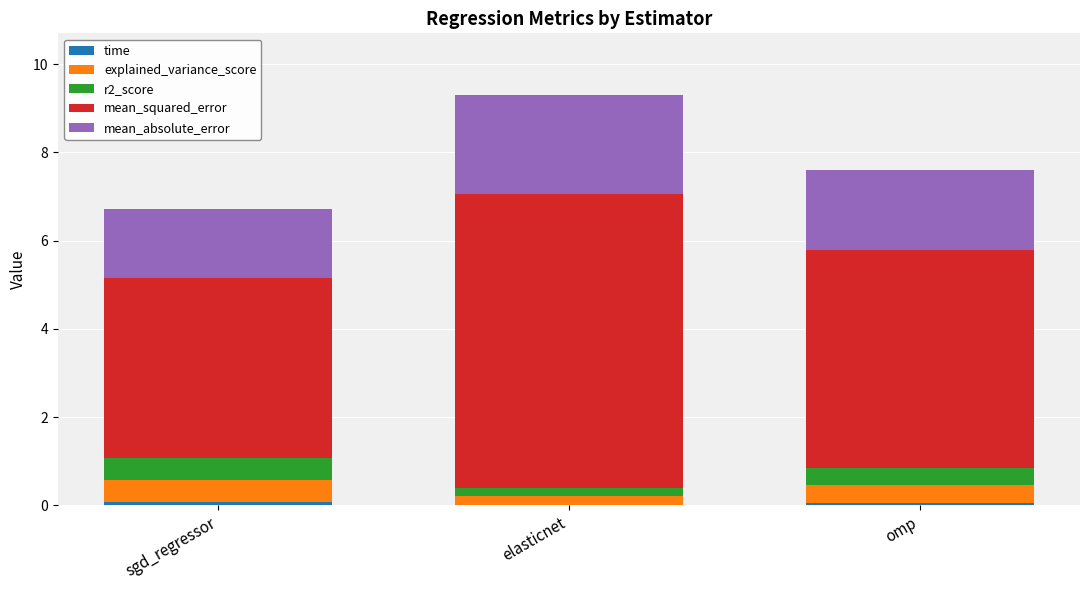

At which category is the sum across all series the highest?

elasticnet